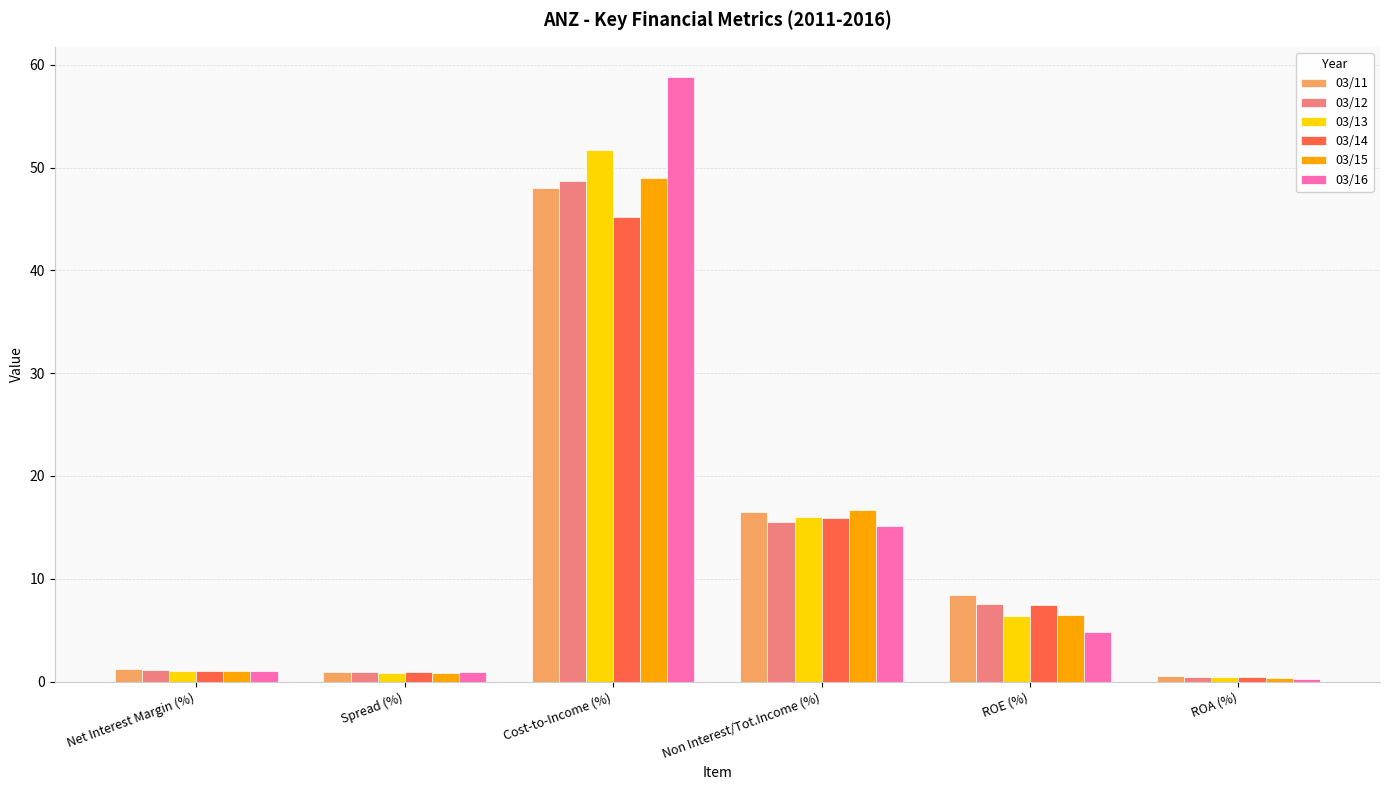

Where does the 03/16 series first go above 4?

Cost-to-Income (%)